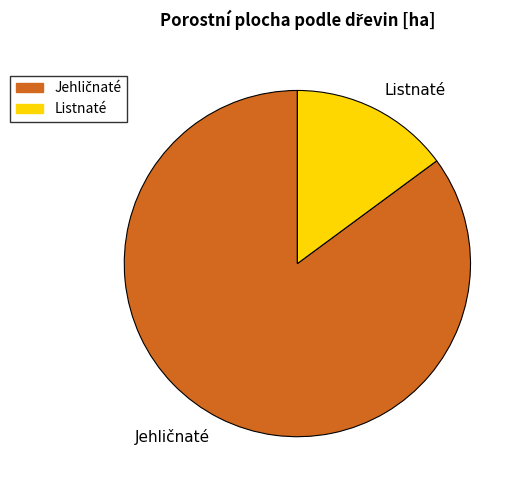

Does Listnaté account for over 50% of the chart?

No